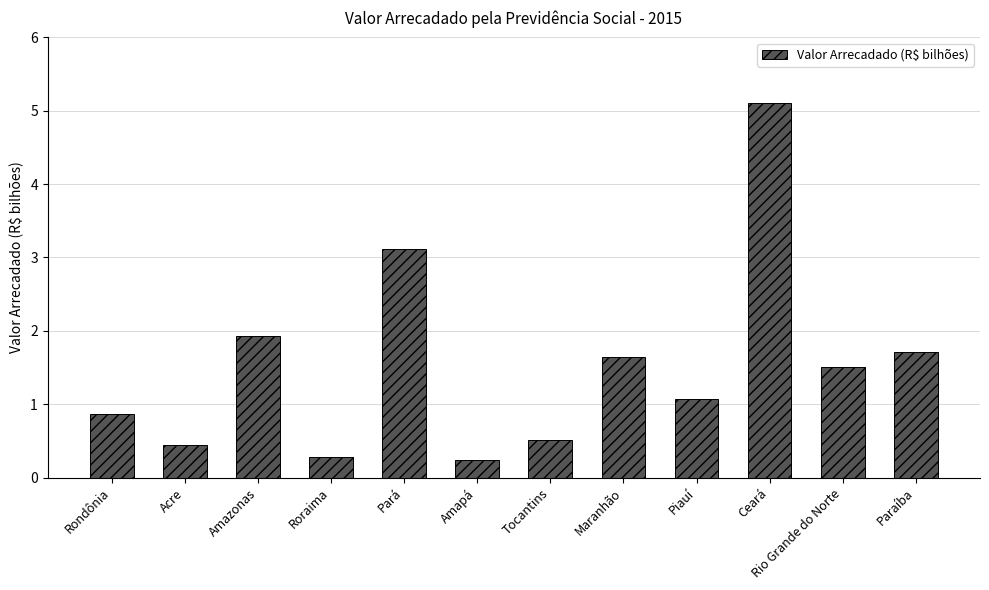

Does the chart contain stacked bars?

No